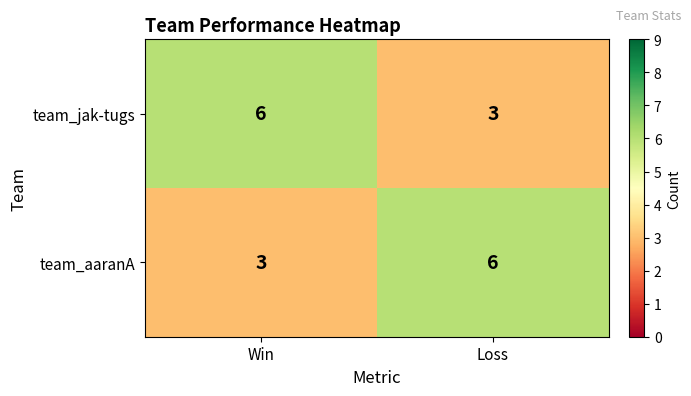

What is the total value across all series at Win?

9